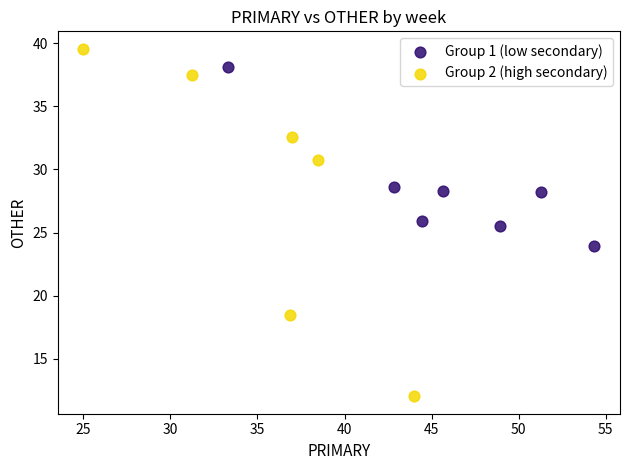

Which series contains the lowest Y value?

Group 2 (high secondary)